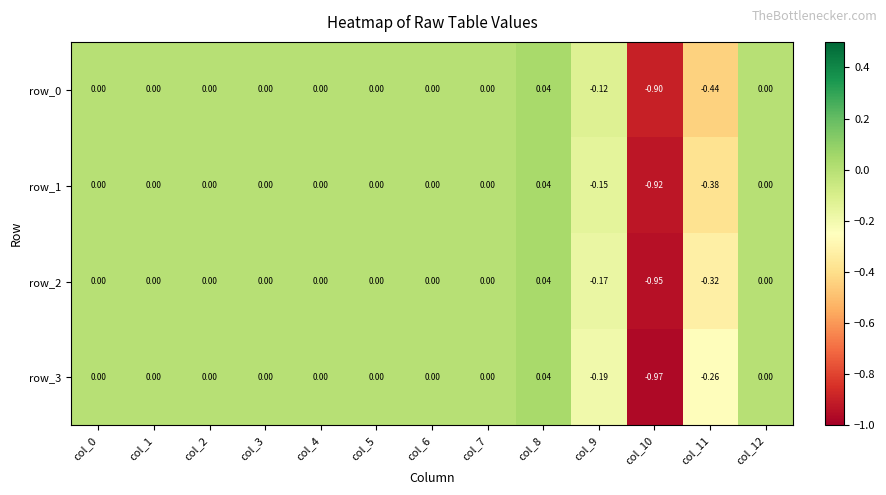

How many series are shown in this chart?

4